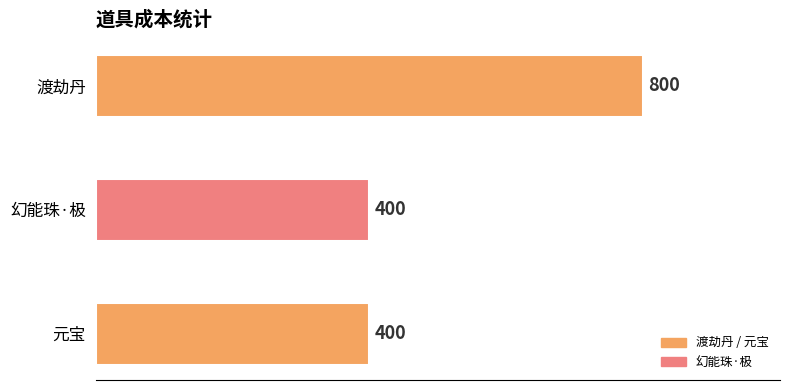

Between 元宝 and 渡劫丹, which is larger?

渡劫丹